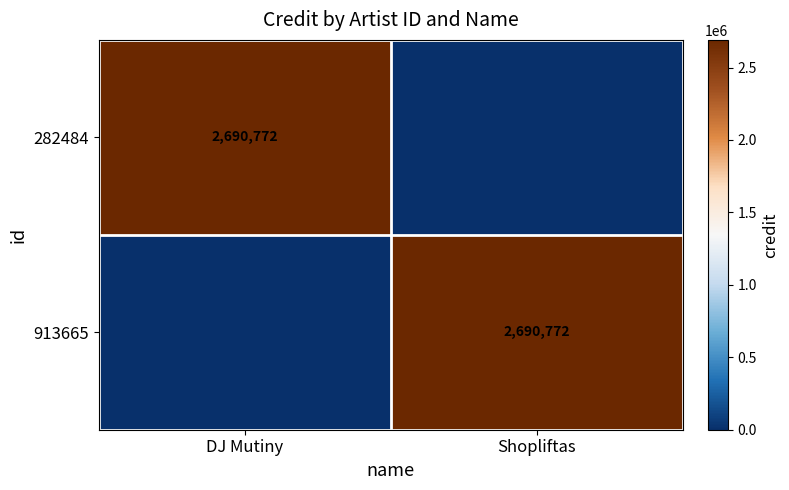

Is it true that 282484 equals 4709449 at DJ Mutiny?

False